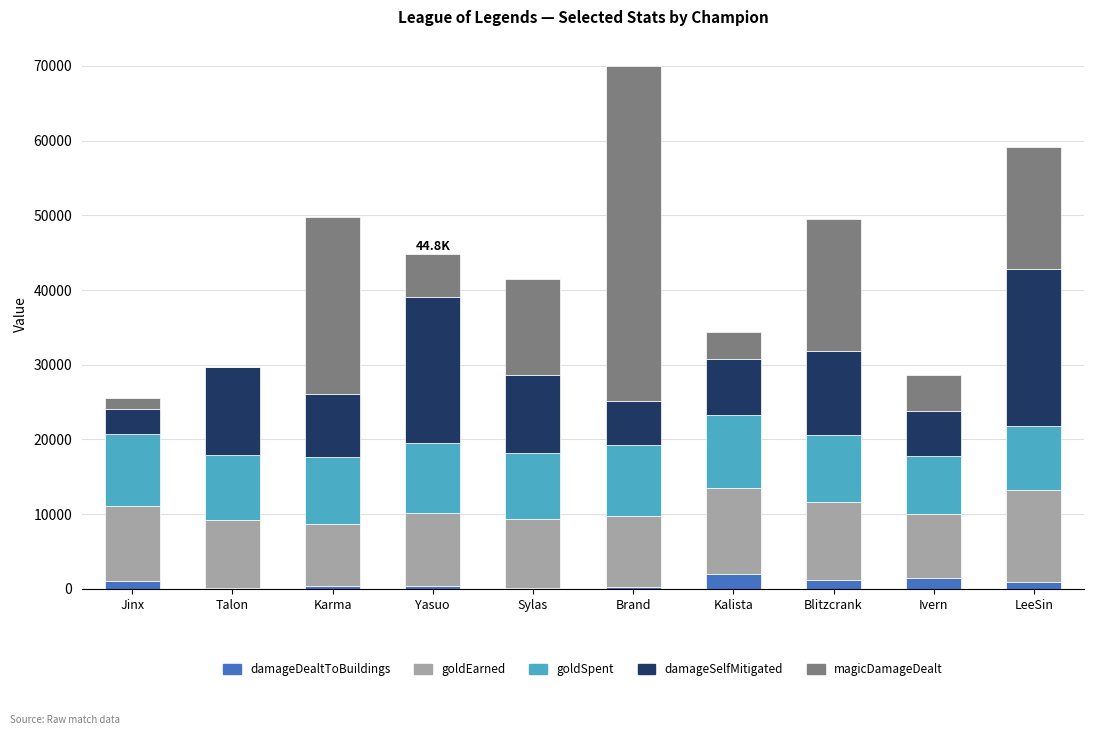

Is it true that damageDealtToBuildings equals 1976 at Kalista?

True